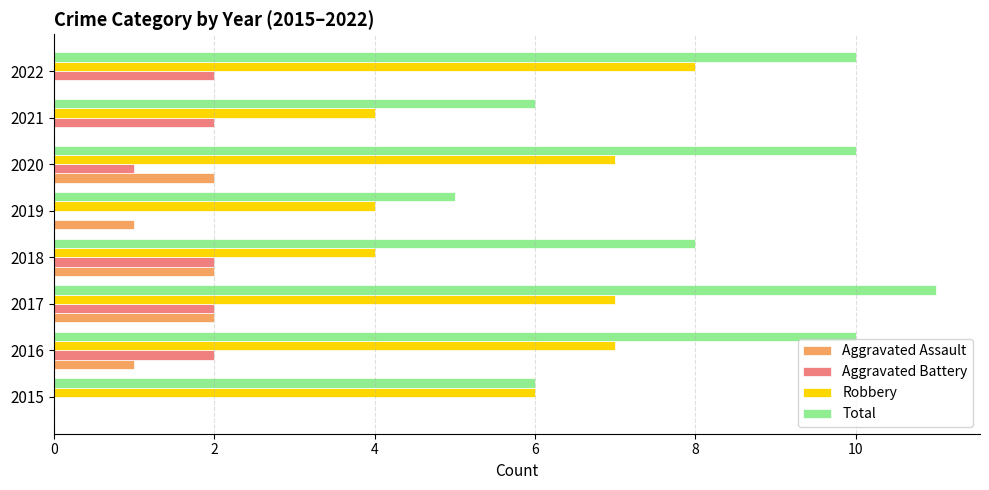

What is the sum of the Total values at 2015 and 2021?

12